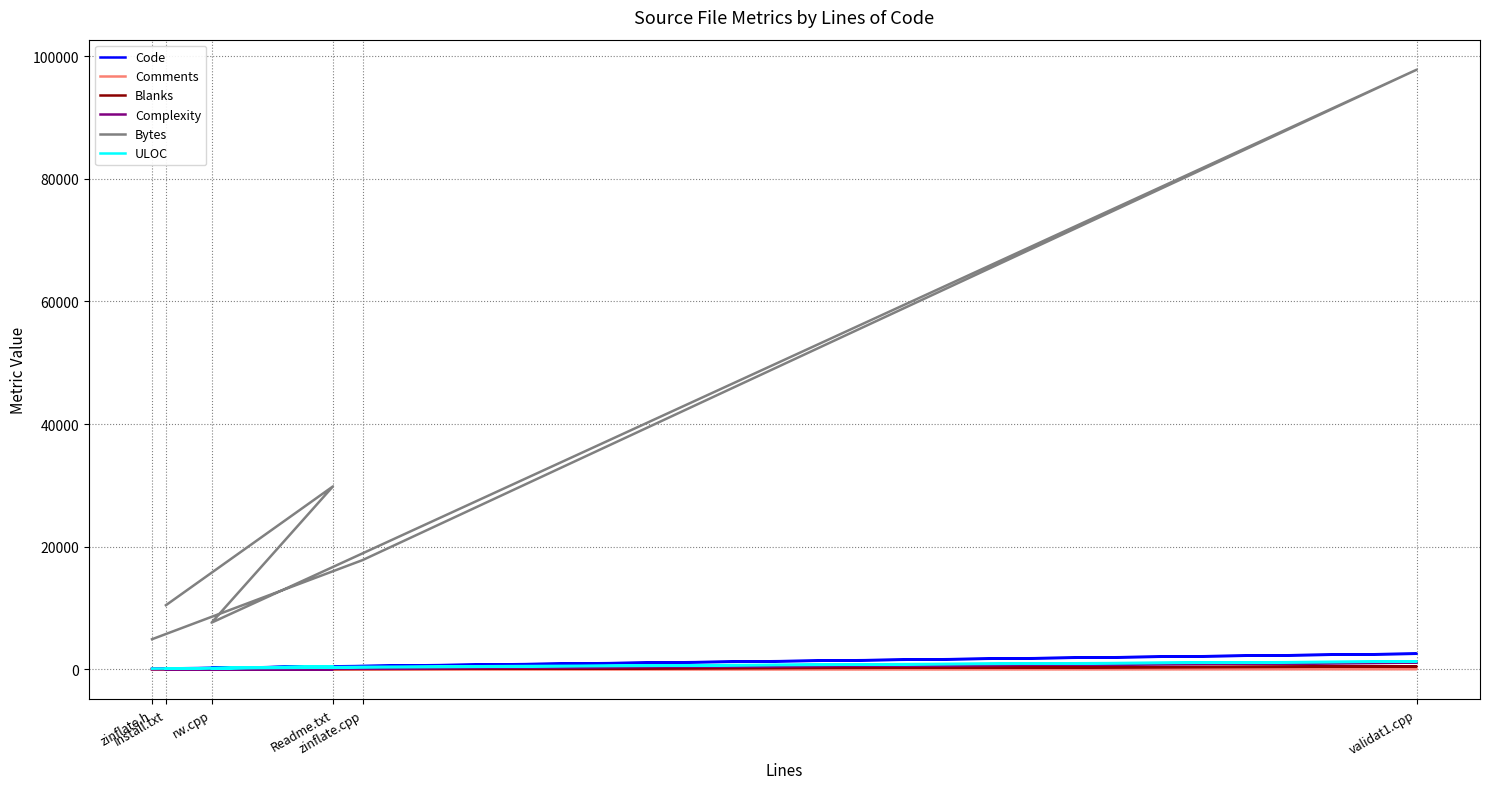

Reading left to right, extract all data points from this chart.

Code: 119	550	2544	230	495	105
Comments: 7	29	55	12	0	0
Blanks: 27	58	462	48	74	80
Complexity: 0	116	1088	34	0	0
Bytes: 4912	17816	97805	7621	29838	10463
ULOC: 113	408	1278	168	497	97